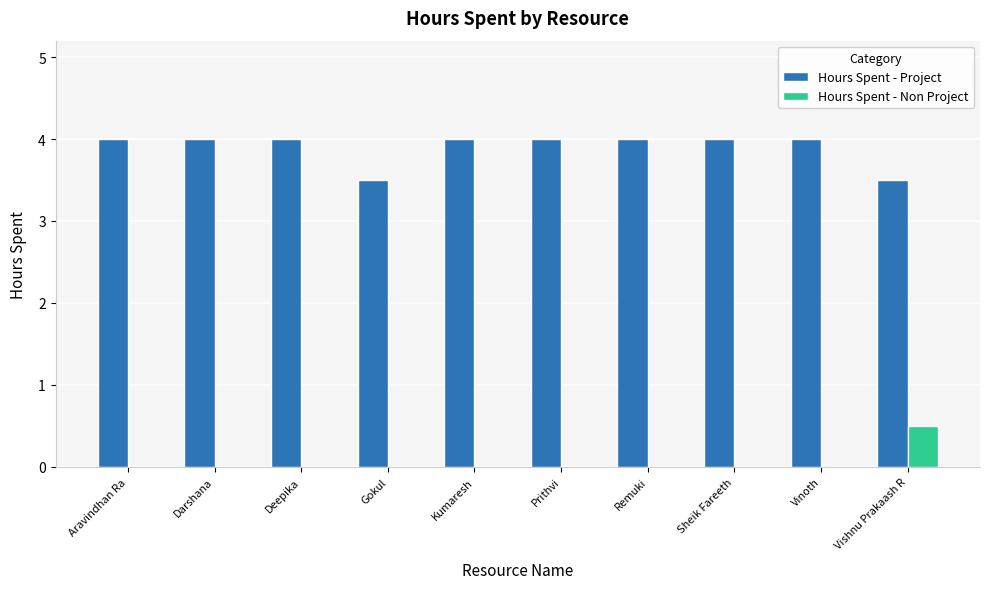

Which series has the largest total across all categories?

Hours Spent - Project